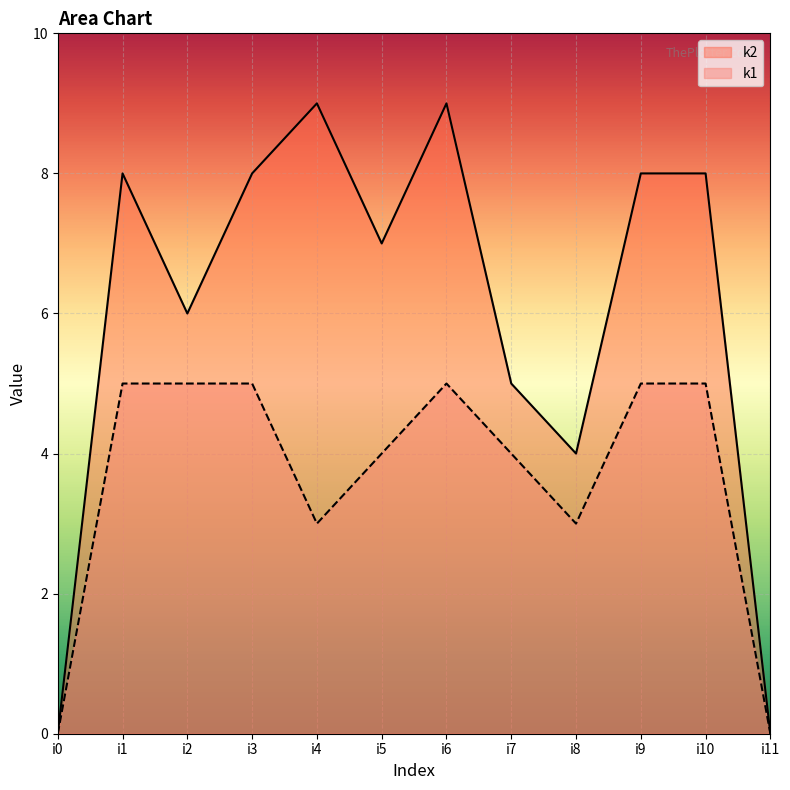

What is the difference between the second highest and minimum values in the k2 series?

9